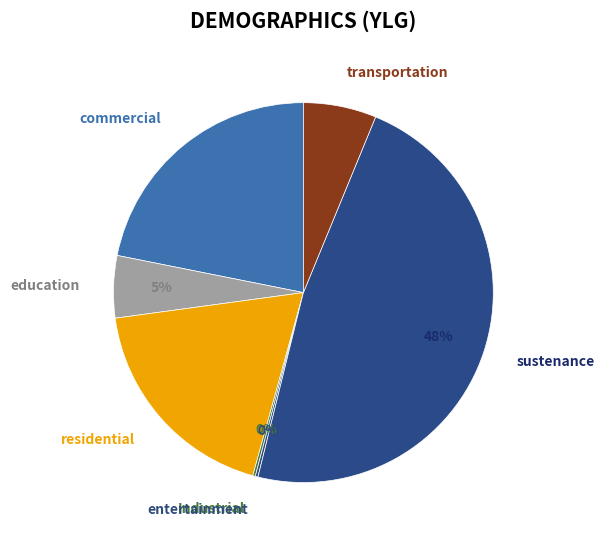

What percentage is the transportation slice, to the nearest percent?

6%